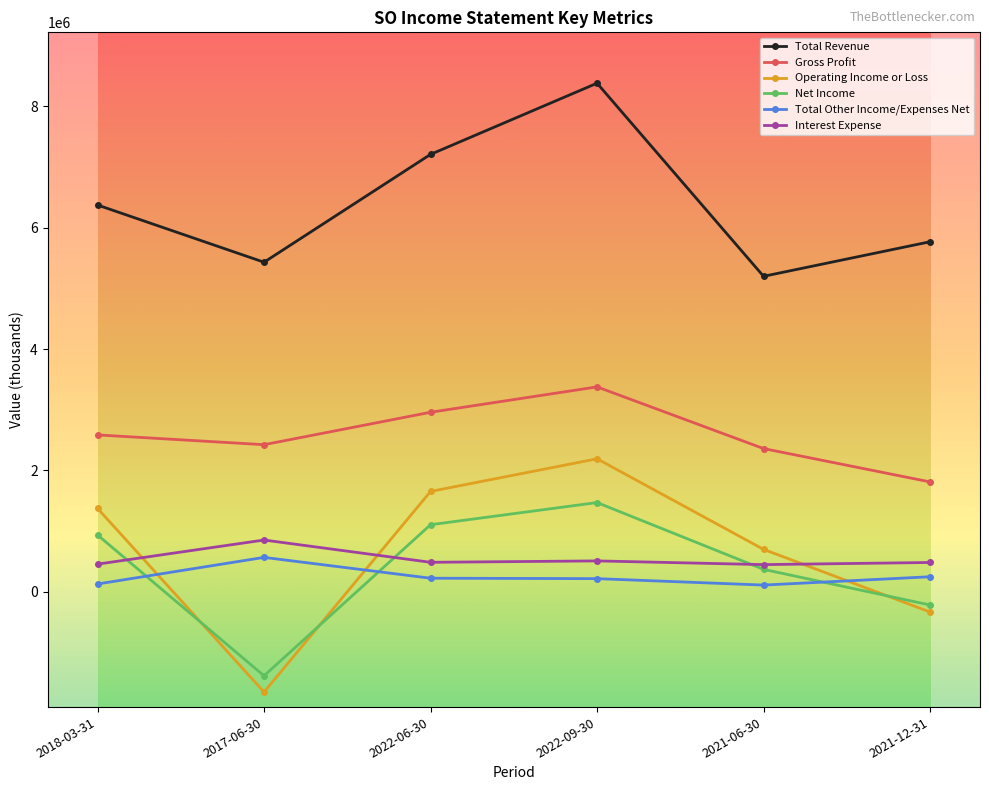

Between 2018-03-31 and 2022-06-30, which series saw the biggest shift?

Total Revenue